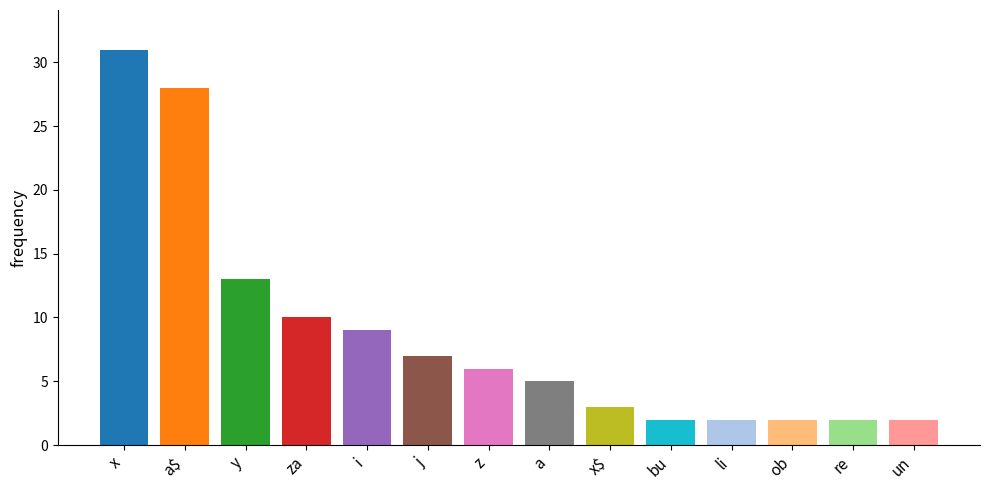

Reading left to right, extract all data points from this chart.

31	28	13	10	9	7	6	5	3	2	2	2	2	2